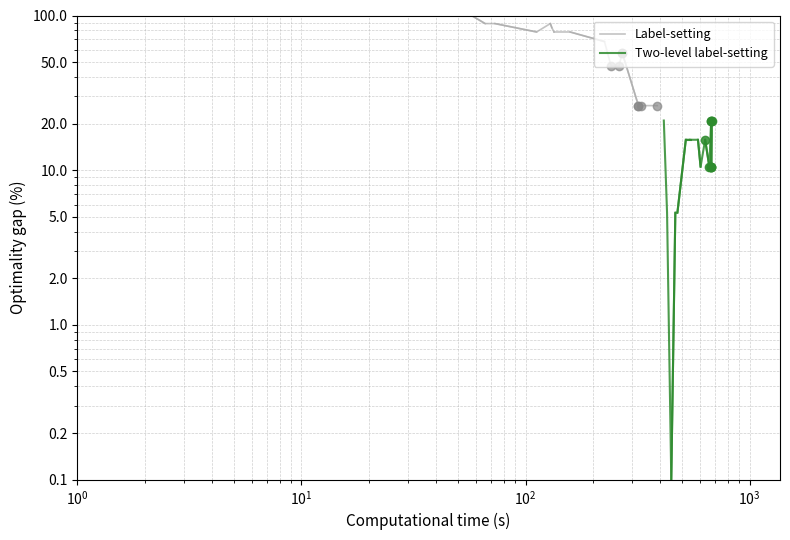

How many series are shown in this chart?

2